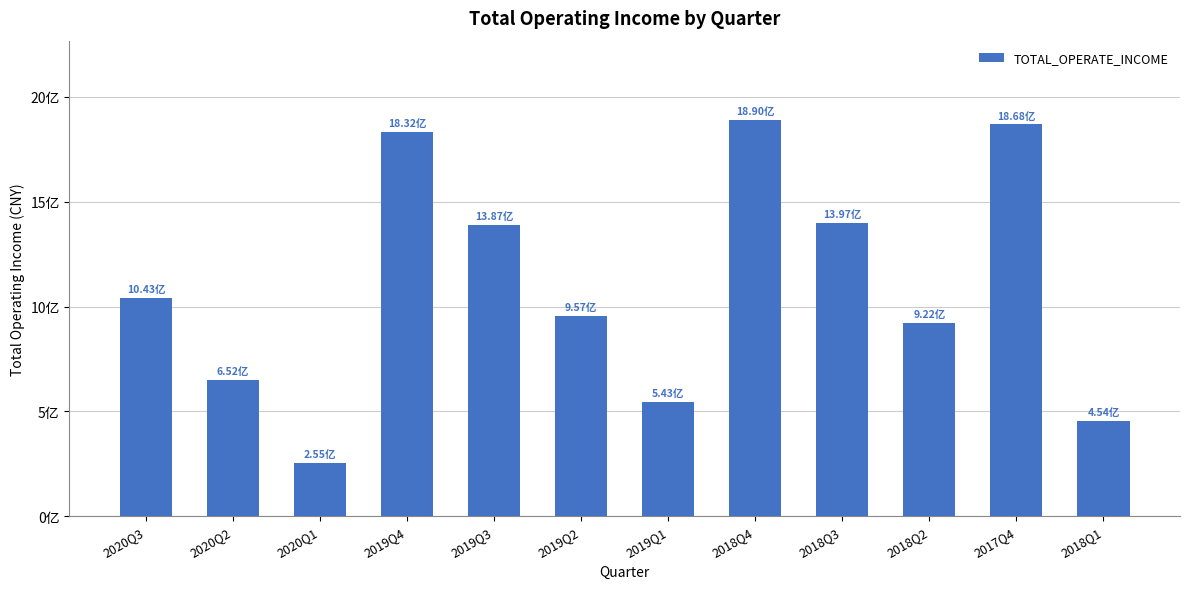

Which has a higher value, 2019Q2 or 2017Q4?

2017Q4